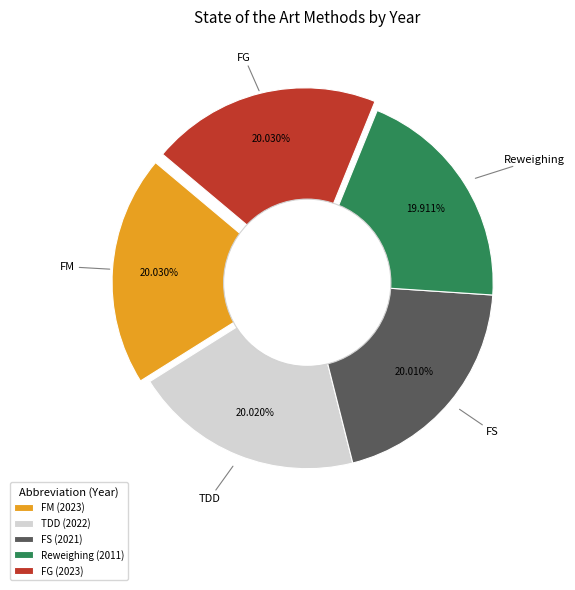

What percentage is the FS slice, to the nearest percent?

20%